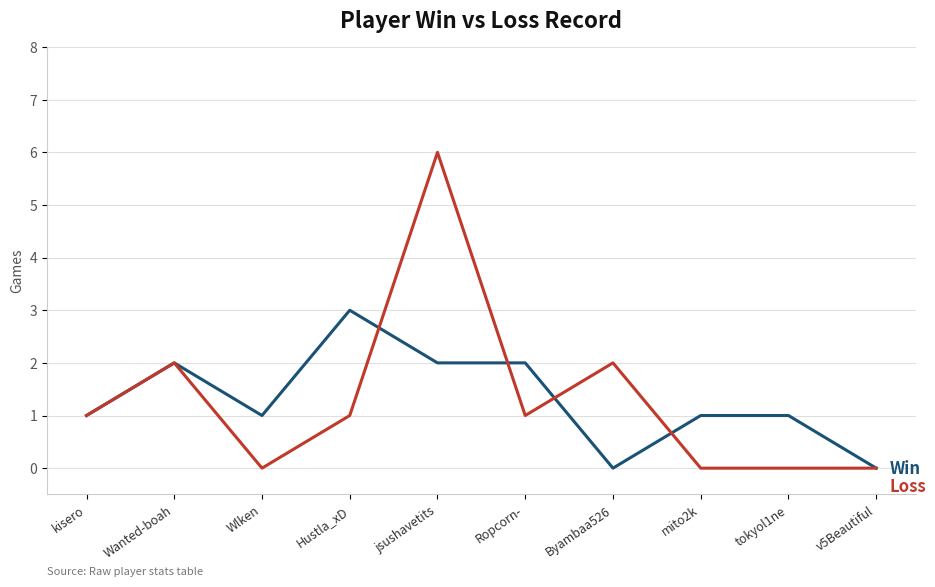

How many series are shown in this chart?

2